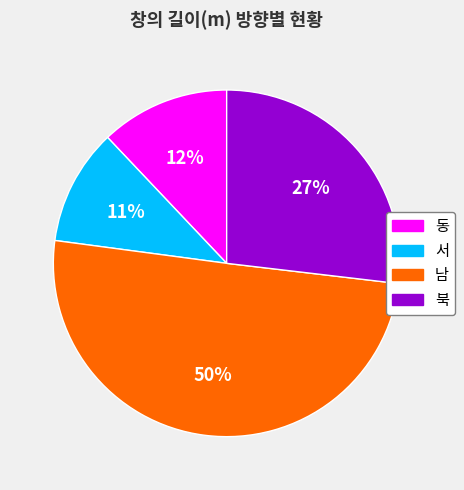

To the nearest percent, what is the difference between the 동 and 북 slice percentages?

15%